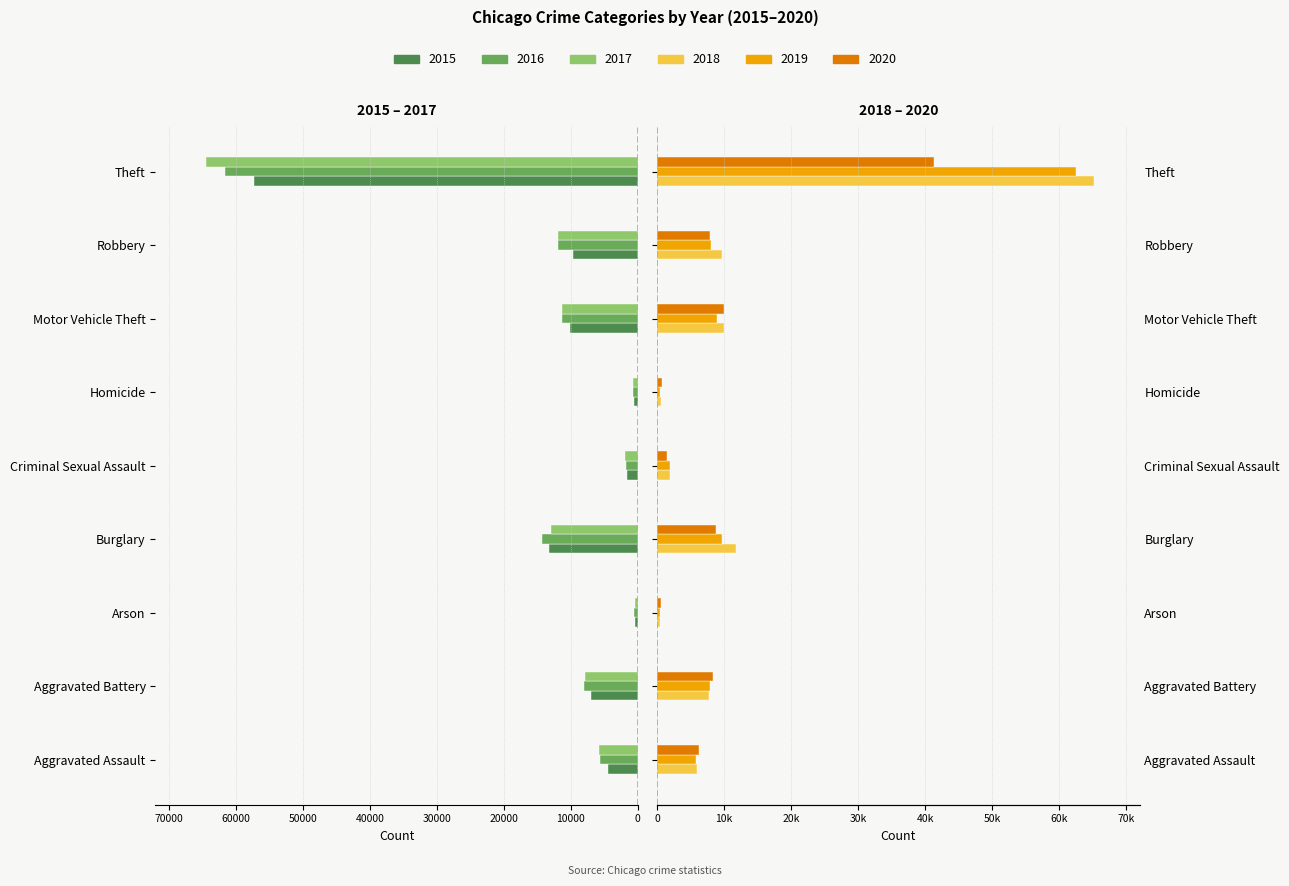

What is the difference between the maximum and second lowest values in the 2018 series?

64692